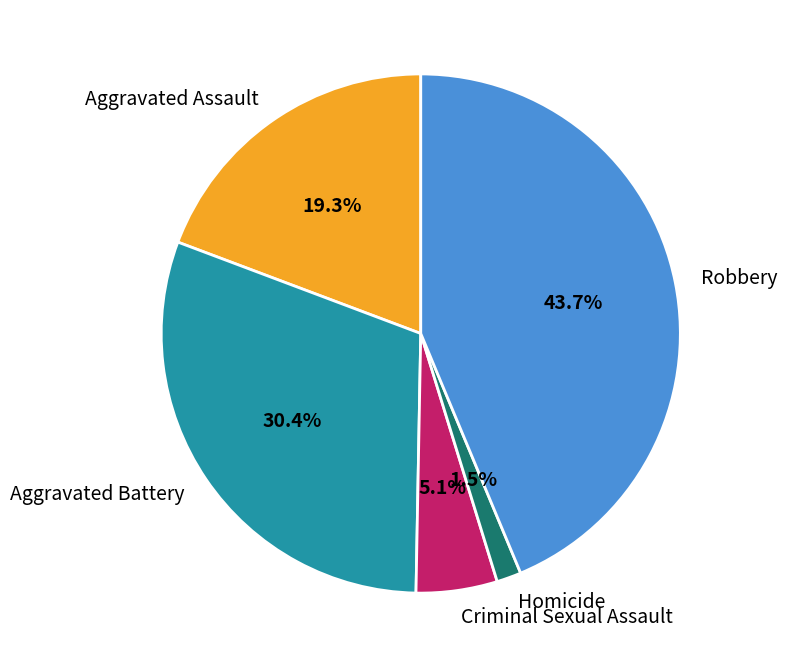

Which category has the smallest portion of the pie?

Homicide